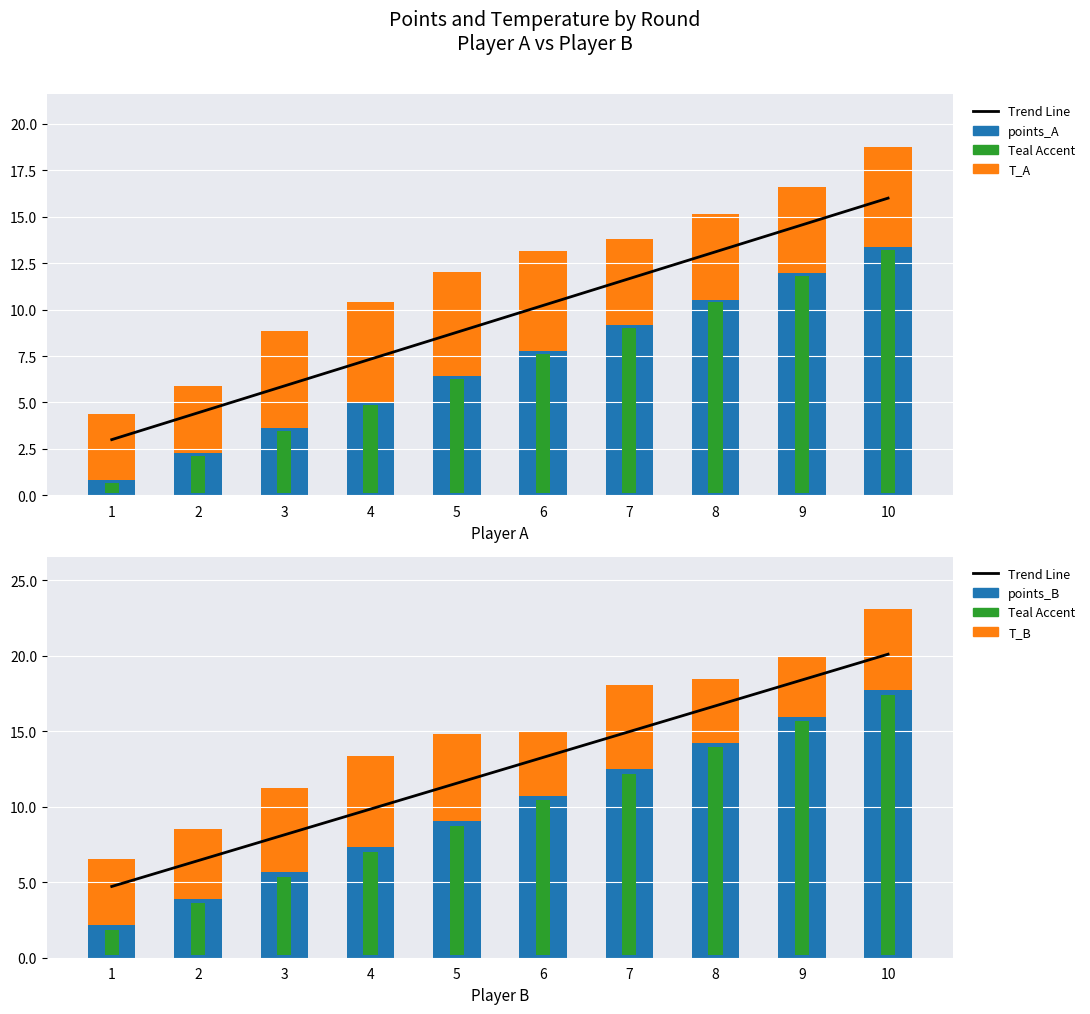

What is the value of the T_A bar at the 9th from the left?

4.6